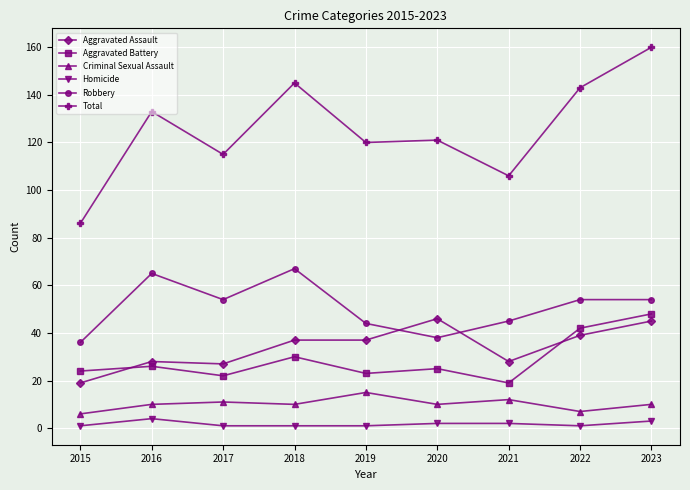

Is the value of Total at 2022 greater than the value of Aggravated Battery at 2022?

Yes